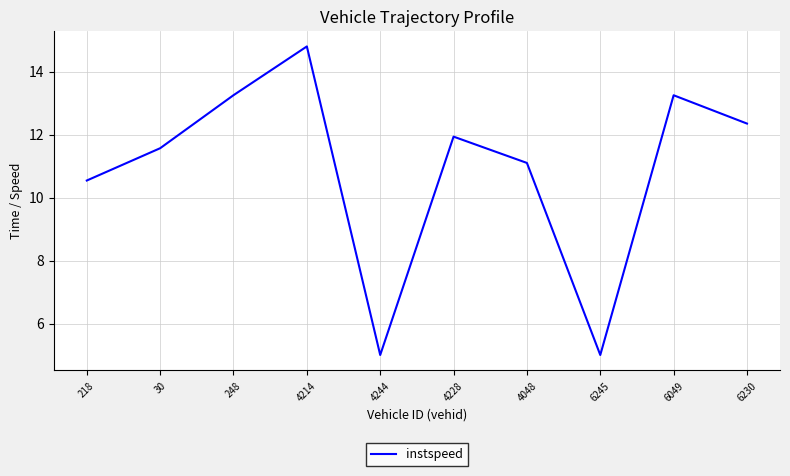

How many lines are shown in the chart?

1